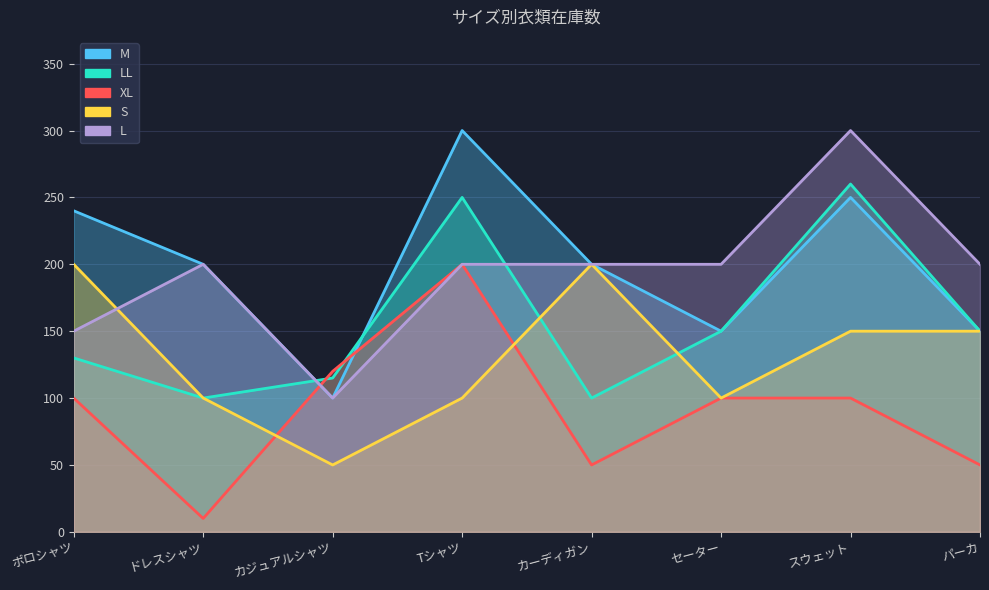

How many times do S and L cross each other?

1